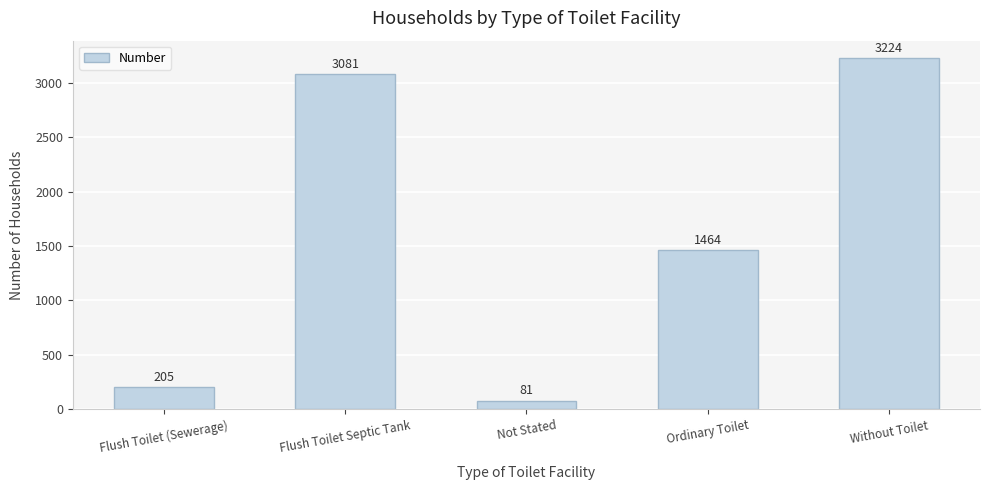

What is the sum of all values?

8055